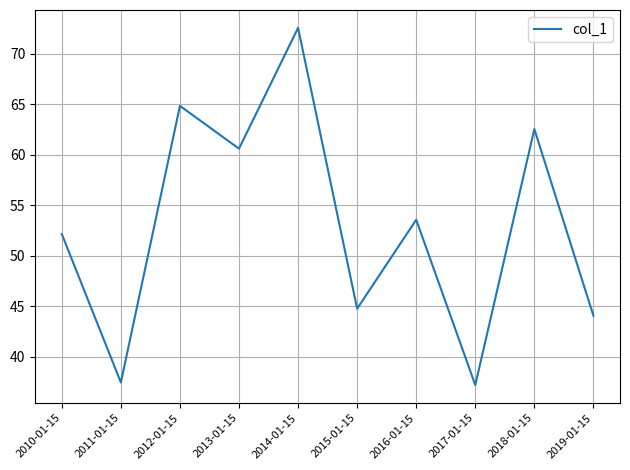

Between 2018-01-15 and 2013-01-15, which is larger?

2018-01-15